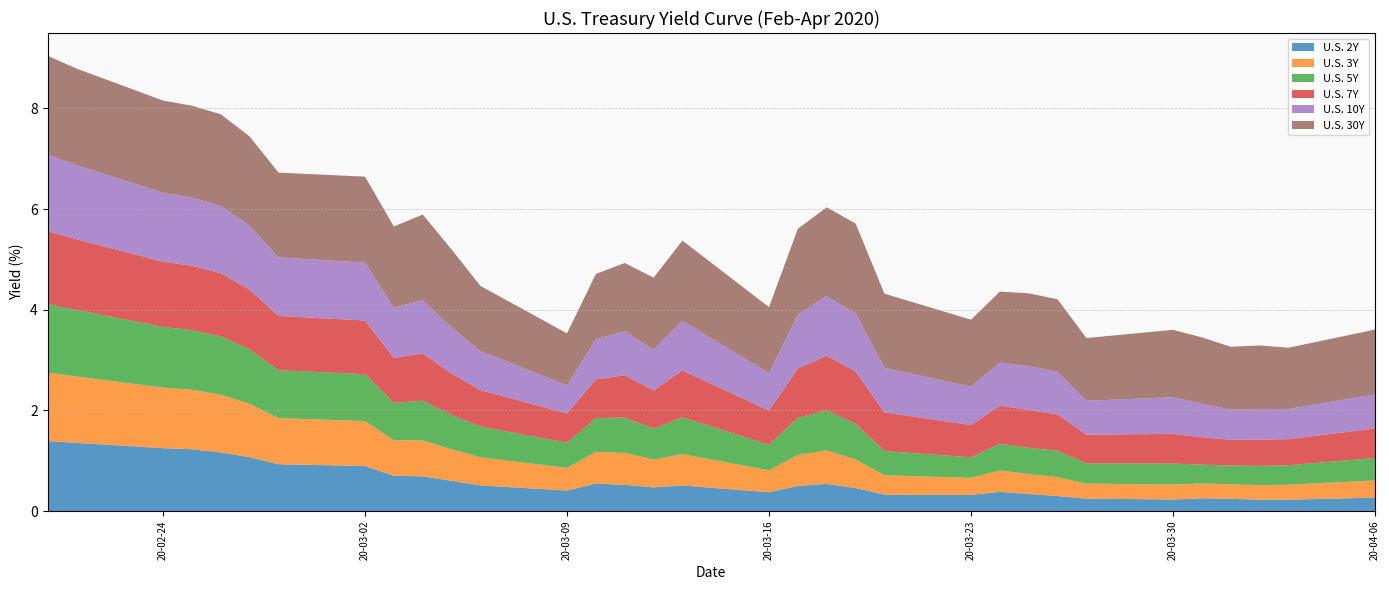

Reading right to left, what are all the values shown in this chart?

U.S. 2Y: 2020-04-06=0.3	2020-04-03=0.2	2020-04-02=0.2	2020-04-01=0.2	2020-03-31=0.3	2020-03-30=0.2	2020-03-27=0.2	2020-03-26=0.3	2020-03-25=0.3	2020-03-24=0.4	2020-03-23=0.3	2020-03-20=0.3	2020-03-19=0.5	2020-03-18=0.5	2020-03-17=0.5	2020-03-16=0.4	2020-03-13=0.5	2020-03-12=0.5	2020-03-11=0.5	2020-03-10=0.5	2020-03-09=0.4	2020-03-06=0.5	2020-03-05=0.6	2020-03-04=0.7	2020-03-03=0.7	2020-03-02=0.9	2020-02-28=0.9	2020-02-27=1.1	2020-02-26=1.2	2020-02-25=1.2	2020-02-24=1.2	2020-02-21=1.4	2020-02-20=1.4
U.S. 3Y: 2020-04-06=0.3	2020-04-03=0.3	2020-04-02=0.3	2020-04-01=0.3	2020-03-31=0.3	2020-03-30=0.3	2020-03-27=0.3	2020-03-26=0.4	2020-03-25=0.4	2020-03-24=0.4	2020-03-23=0.3	2020-03-20=0.4	2020-03-19=0.6	2020-03-18=0.7	2020-03-17=0.6	2020-03-16=0.4	2020-03-13=0.6	2020-03-12=0.6	2020-03-11=0.6	2020-03-10=0.6	2020-03-09=0.4	2020-03-06=0.6	2020-03-05=0.6	2020-03-04=0.7	2020-03-03=0.7	2020-03-02=0.9	2020-02-28=0.9	2020-02-27=1.1	2020-02-26=1.1	2020-02-25=1.2	2020-02-24=1.2	2020-02-21=1.3	2020-02-20=1.4
U.S. 5Y: 2020-04-06=0.4	2020-04-03=0.4	2020-04-02=0.4	2020-04-01=0.4	2020-03-31=0.4	2020-03-30=0.4	2020-03-27=0.4	2020-03-26=0.5	2020-03-25=0.5	2020-03-24=0.5	2020-03-23=0.4	2020-03-20=0.5	2020-03-19=0.7	2020-03-18=0.8	2020-03-17=0.7	2020-03-16=0.5	2020-03-13=0.7	2020-03-12=0.6	2020-03-11=0.7	2020-03-10=0.7	2020-03-09=0.5	2020-03-06=0.6	2020-03-05=0.7	2020-03-04=0.8	2020-03-03=0.7	2020-03-02=0.9	2020-02-28=1.0	2020-02-27=1.1	2020-02-26=1.2	2020-02-25=1.2	2020-02-24=1.2	2020-02-21=1.3	2020-02-20=1.4
U.S. 7Y: 2020-04-06=0.6	2020-04-03=0.5	2020-04-02=0.5	2020-04-01=0.5	2020-03-31=0.5	2020-03-30=0.6	2020-03-27=0.6	2020-03-26=0.7	2020-03-25=0.8	2020-03-24=0.8	2020-03-23=0.6	2020-03-20=0.8	2020-03-19=1.0	2020-03-18=1.1	2020-03-17=1.0	2020-03-16=0.7	2020-03-13=0.9	2020-03-12=0.8	2020-03-11=0.8	2020-03-10=0.8	2020-03-09=0.6	2020-03-06=0.7	2020-03-05=0.8	2020-03-04=0.9	2020-03-03=0.9	2020-03-02=1.1	2020-02-28=1.1	2020-02-27=1.2	2020-02-26=1.3	2020-02-25=1.3	2020-02-24=1.3	2020-02-21=1.4	2020-02-20=1.4
U.S. 10Y: 2020-04-06=0.7	2020-04-03=0.6	2020-04-02=0.6	2020-04-01=0.6	2020-03-31=0.7	2020-03-30=0.7	2020-03-27=0.7	2020-03-26=0.8	2020-03-25=0.9	2020-03-24=0.9	2020-03-23=0.8	2020-03-20=0.9	2020-03-19=1.2	2020-03-18=1.2	2020-03-17=1.1	2020-03-16=0.7	2020-03-13=1.0	2020-03-12=0.8	2020-03-11=0.9	2020-03-10=0.8	2020-03-09=0.6	2020-03-06=0.8	2020-03-05=0.9	2020-03-04=1.1	2020-03-03=1.0	2020-03-02=1.2	2020-02-28=1.2	2020-02-27=1.3	2020-02-26=1.3	2020-02-25=1.4	2020-02-24=1.4	2020-02-21=1.5	2020-02-20=1.5
U.S. 30Y: 2020-04-06=1.3	2020-04-03=1.2	2020-04-02=1.3	2020-04-01=1.2	2020-03-31=1.3	2020-03-30=1.3	2020-03-27=1.2	2020-03-26=1.4	2020-03-25=1.4	2020-03-24=1.4	2020-03-23=1.3	2020-03-20=1.5	2020-03-19=1.8	2020-03-18=1.8	2020-03-17=1.7	2020-03-16=1.3	2020-03-13=1.6	2020-03-12=1.4	2020-03-11=1.4	2020-03-10=1.3	2020-03-09=1.0	2020-03-06=1.3	2020-03-05=1.5	2020-03-04=1.7	2020-03-03=1.6	2020-03-02=1.7	2020-02-28=1.7	2020-02-27=1.8	2020-02-26=1.8	2020-02-25=1.8	2020-02-24=1.8	2020-02-21=1.9	2020-02-20=2.0